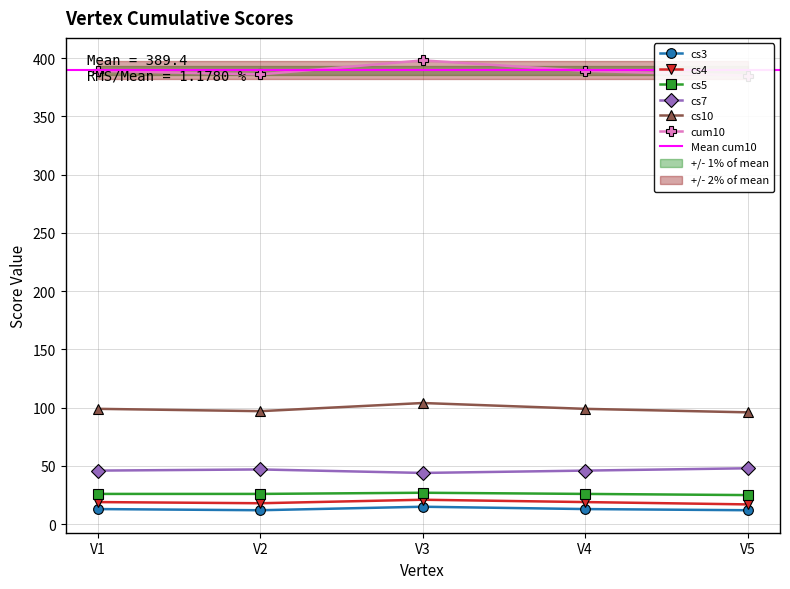

Does the chart have visible grid lines?

Yes